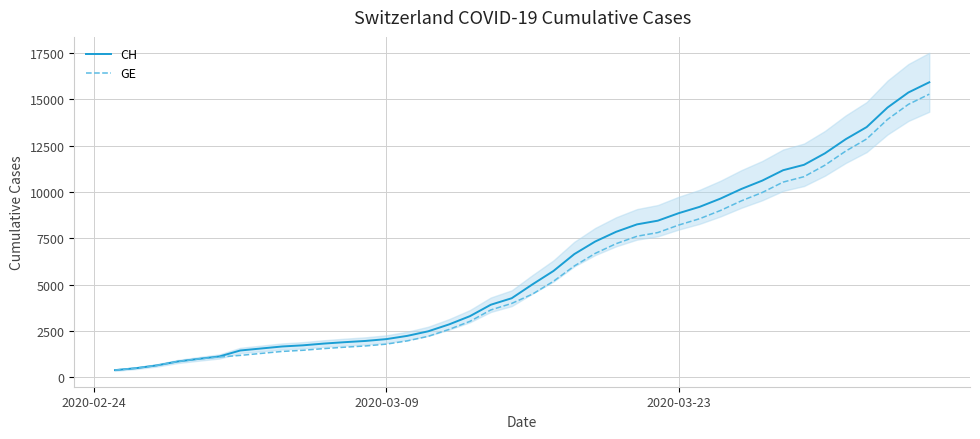

What is the maximum value for CH?

15926